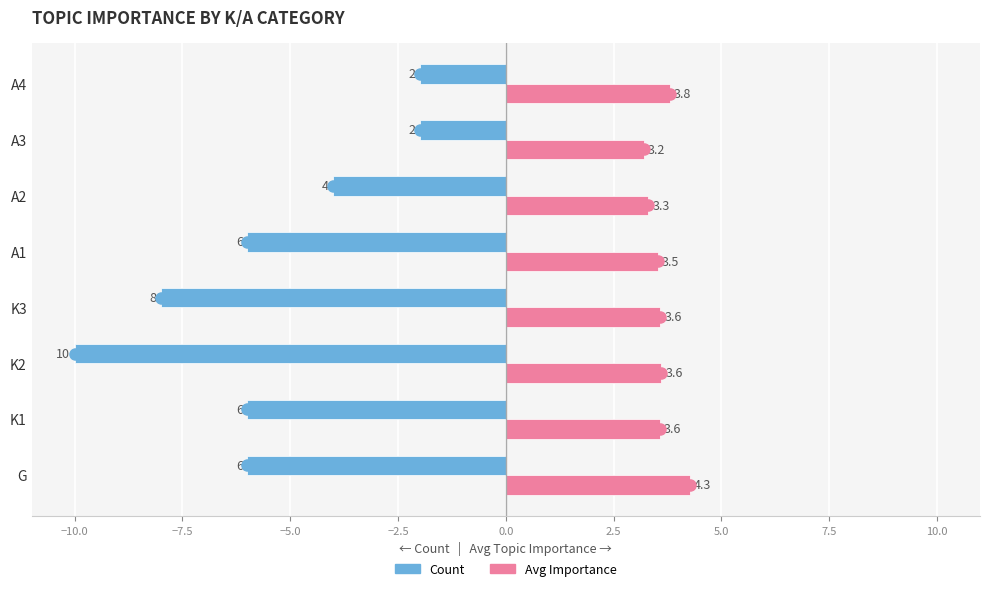

At how many categories does at least one series exceed 2?

8